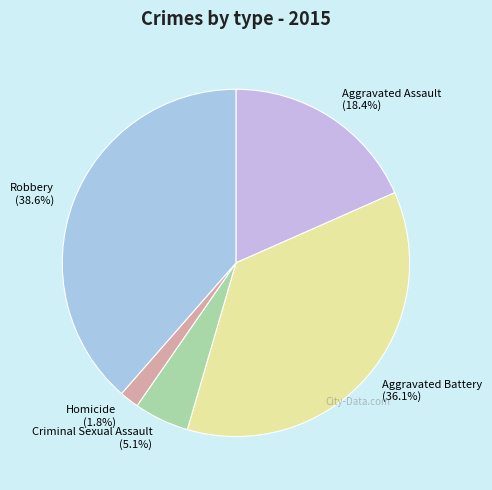

What percentage is the Robbery slice, to the nearest percent?

39%